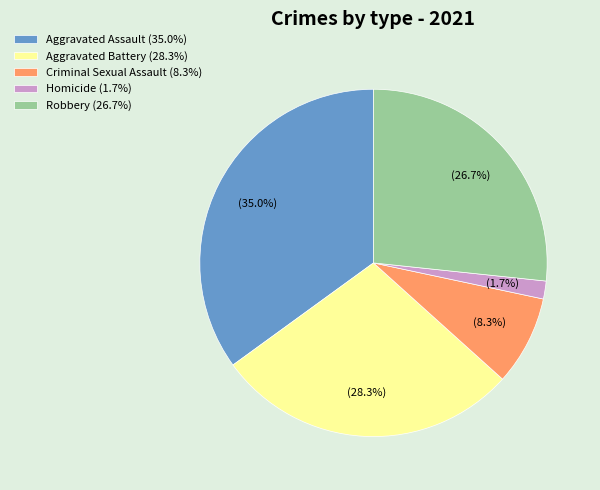

Do Aggravated Battery and Aggravated Assault together represent more than half of the pie?

Yes